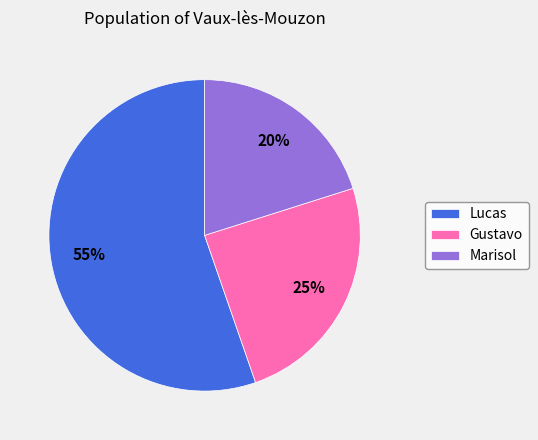

Which slice represents more than half of the pie?

Lucas